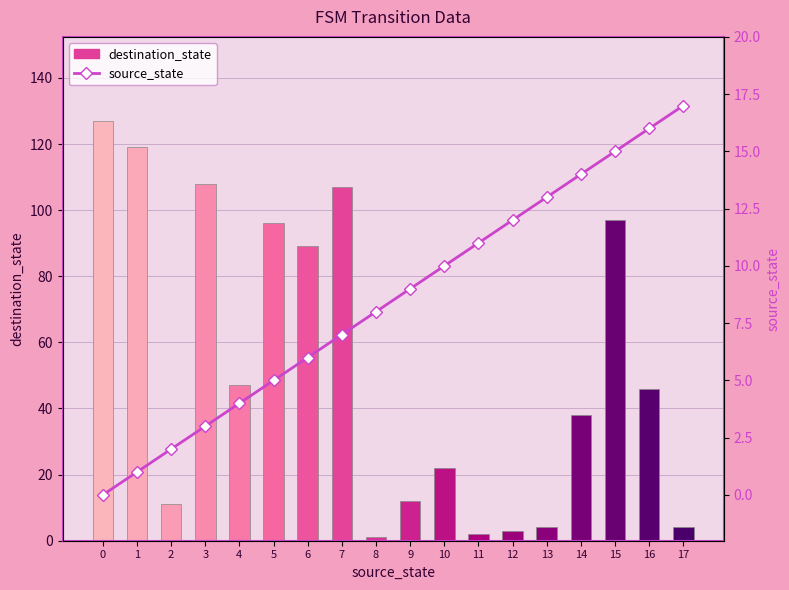

What is the difference between the second highest and minimum values in the source_state series?

16